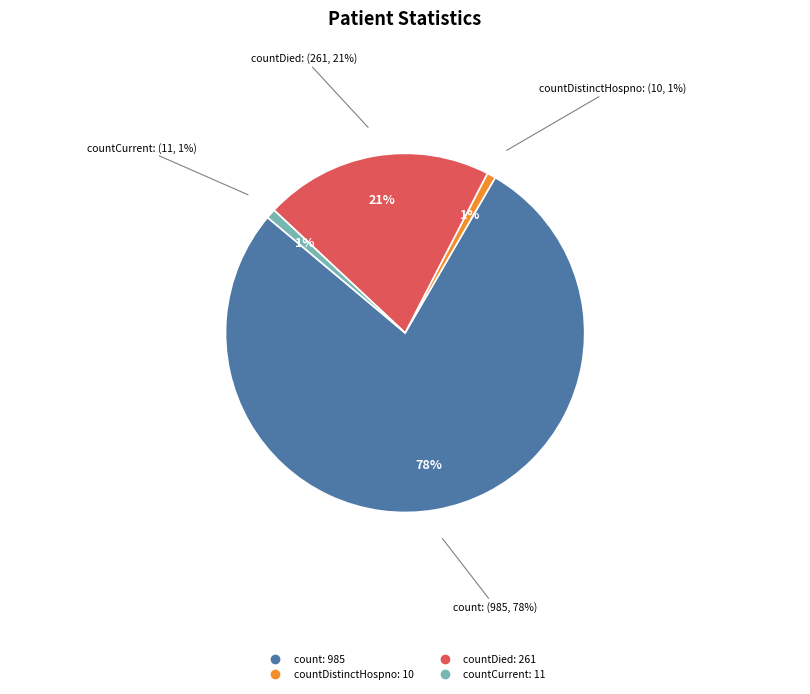

How much of the chart is everything except countDistinctHospno?

99.2%